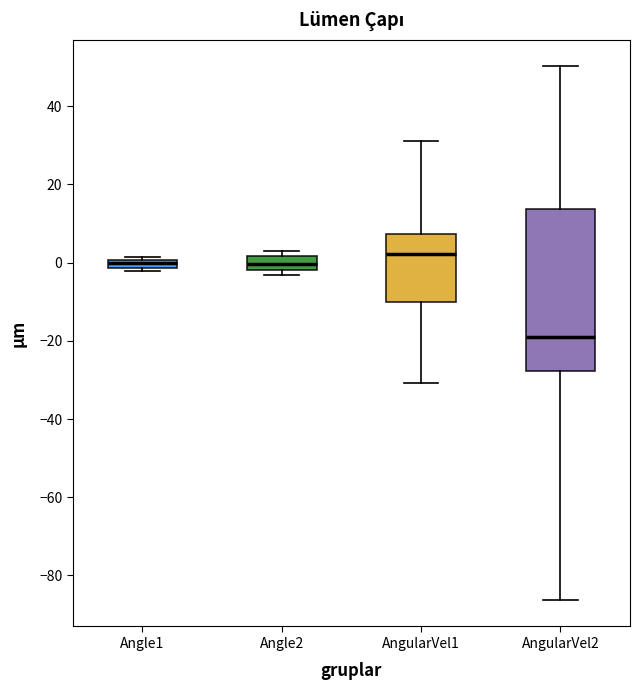

Where is the lower edge of the box for Angle1 on the y-axis? The values are not printed on the chart, so give them approximately, as read against the axis.

-2